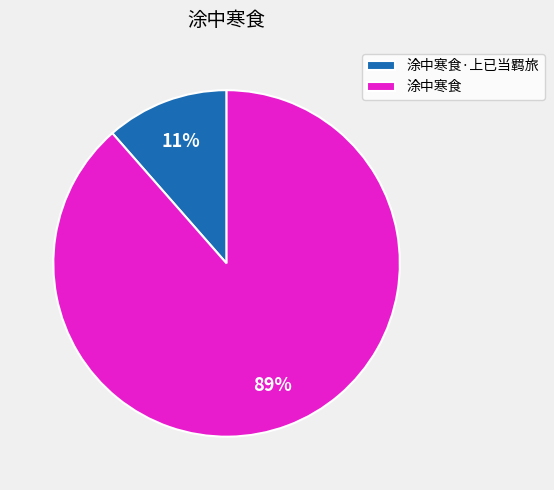

Combined, do 涂中寒食 and 涂中寒食·上已当羁旅 account for over 50%?

Yes